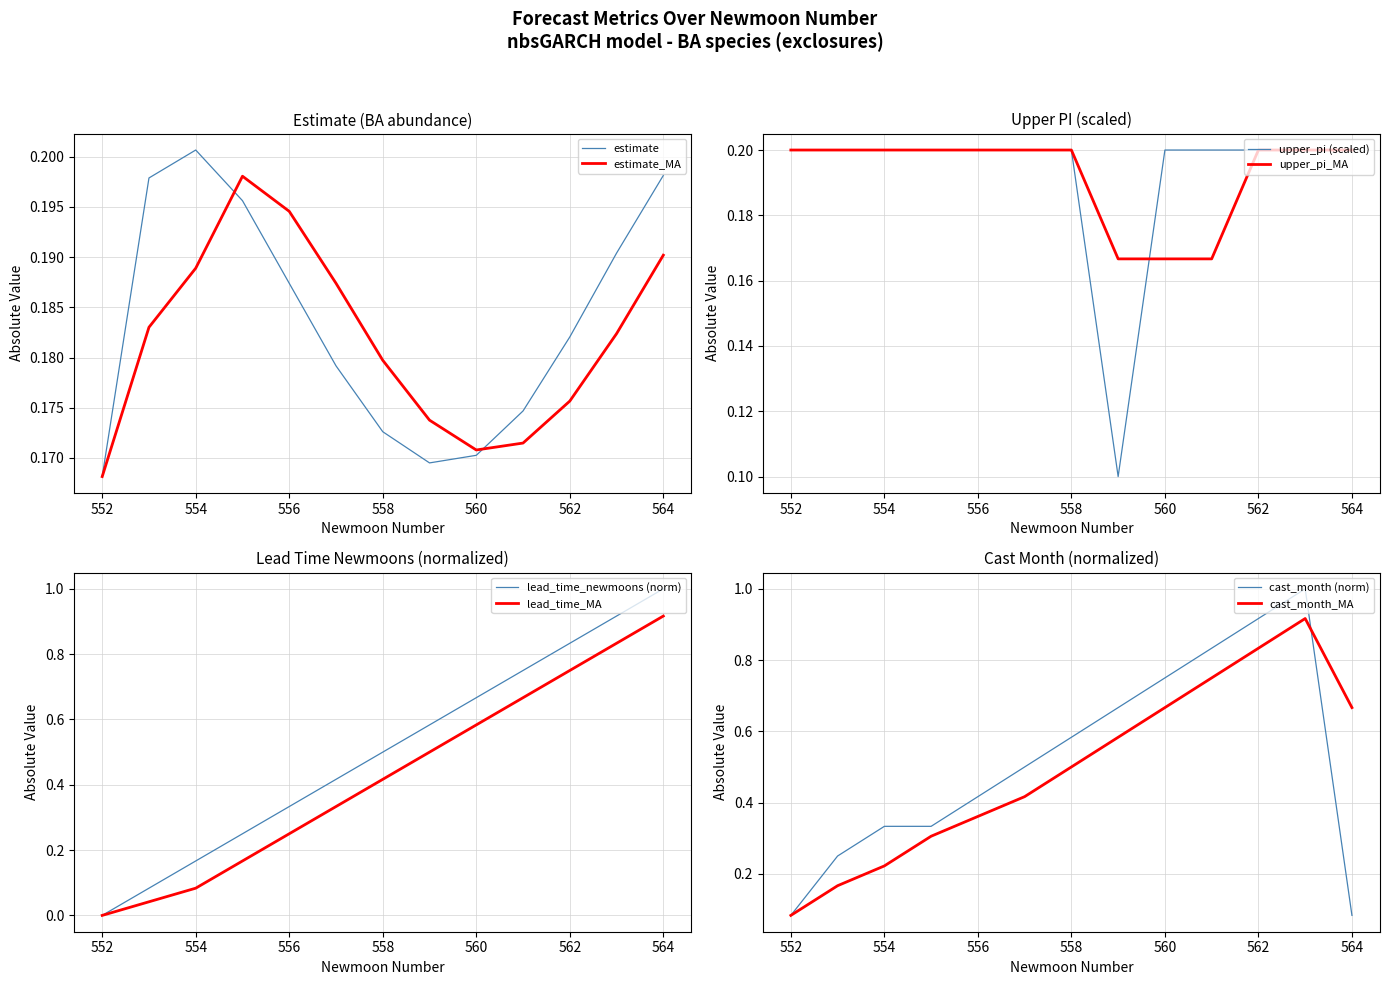

Which series has the largest range (max minus min)?

lead_time_newmoons